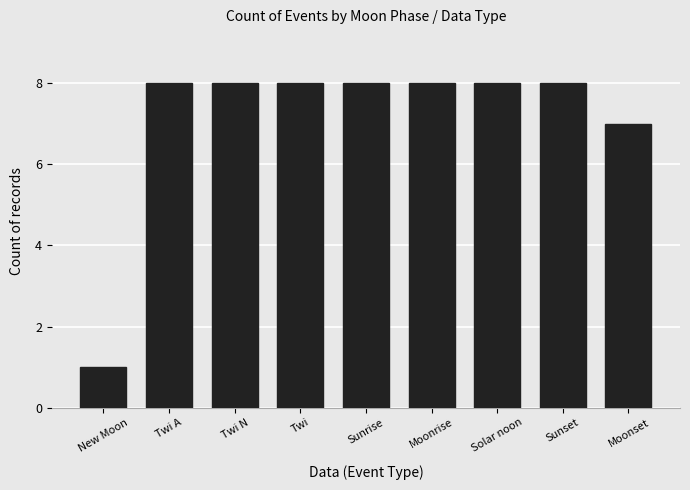

What position from the left is Twi N?

3